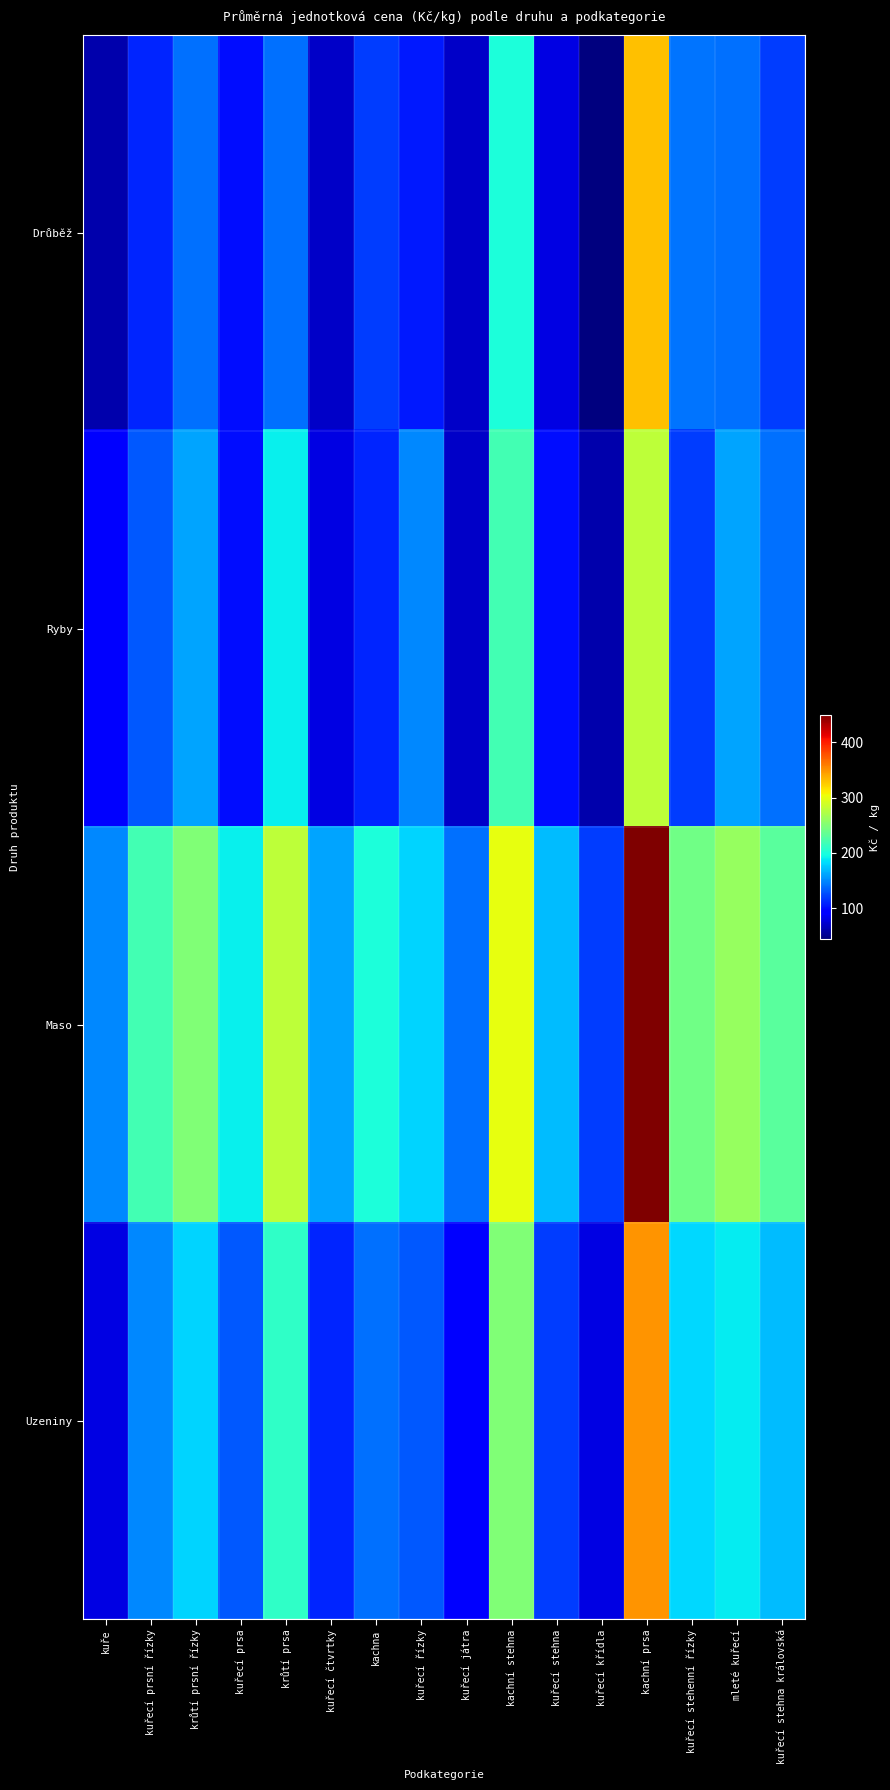

Which series has the widest spread of values?

Maso